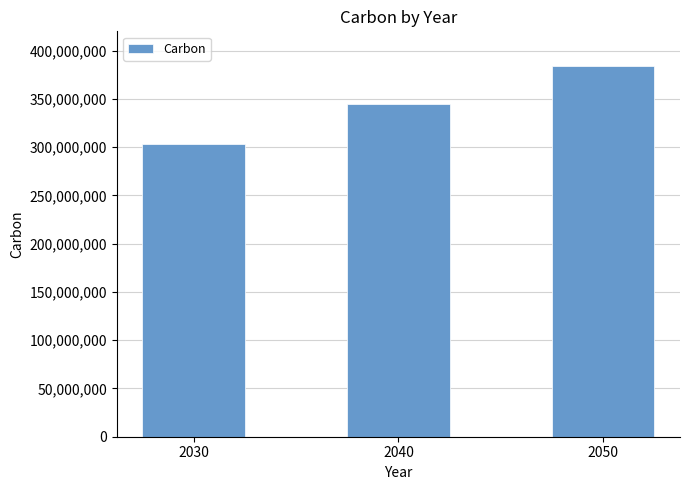

Which has a higher value, 2050 or 2040?

2050